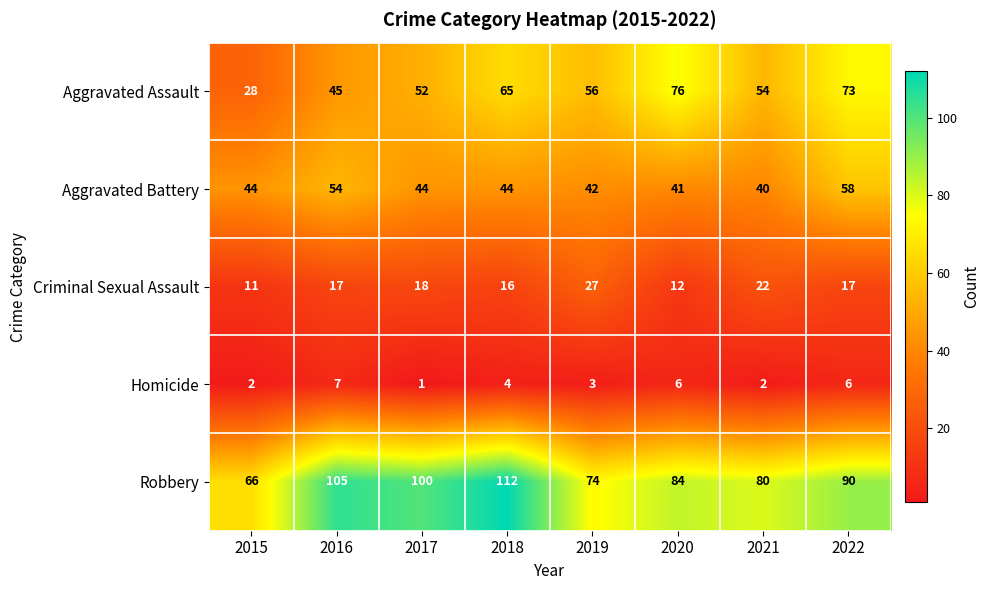

What is the total value across all series at 2019?

202